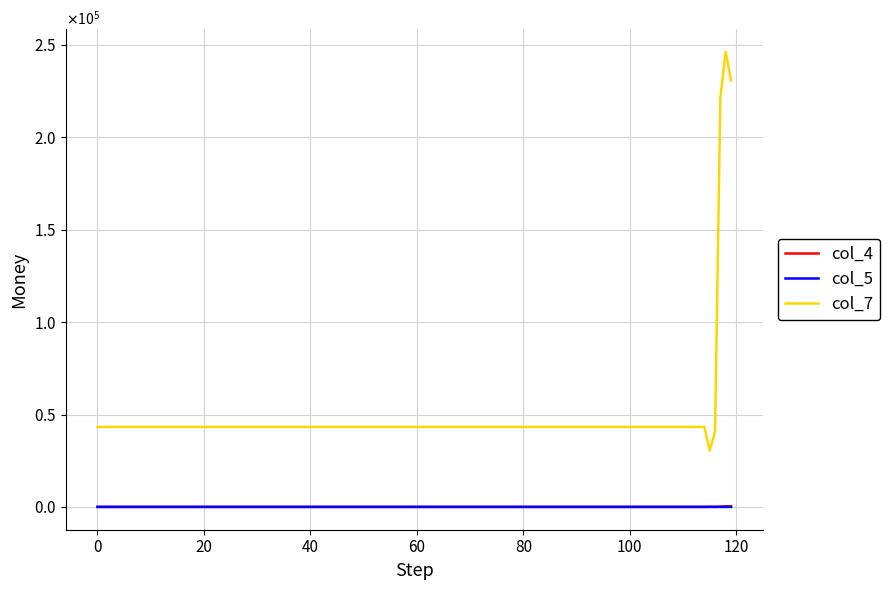

True or false: col_5 and col_7 cross at least once.

False